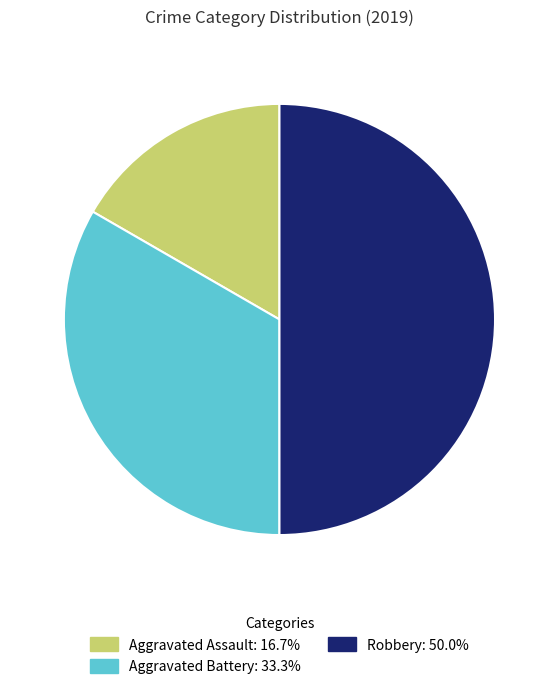

Approximately how many times larger is the value at Robbery compared to Aggravated Assault?

3.0